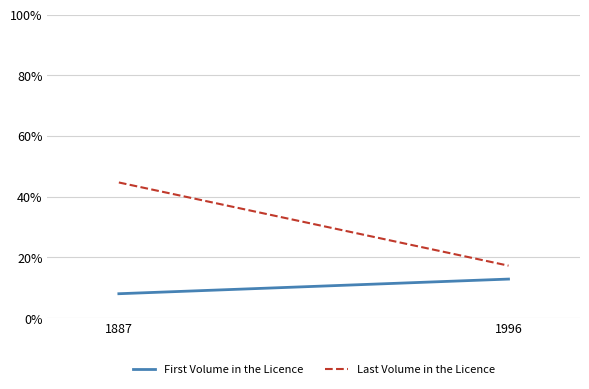

True or false: First Volume in the Licence has a value of 0.1 at 1887.

True